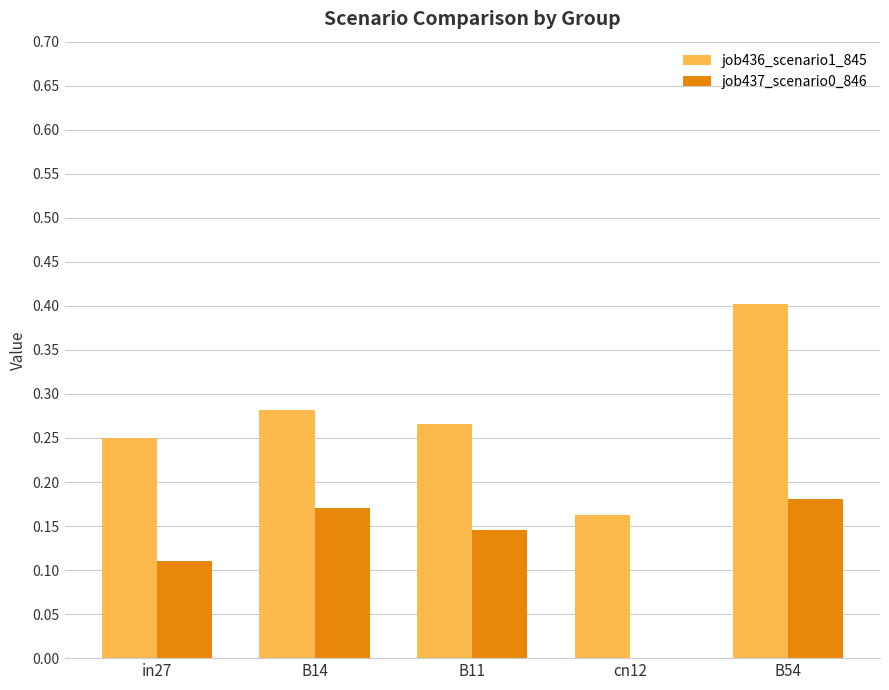

What is the sum of all job436_scenario1_845 values?

1.4